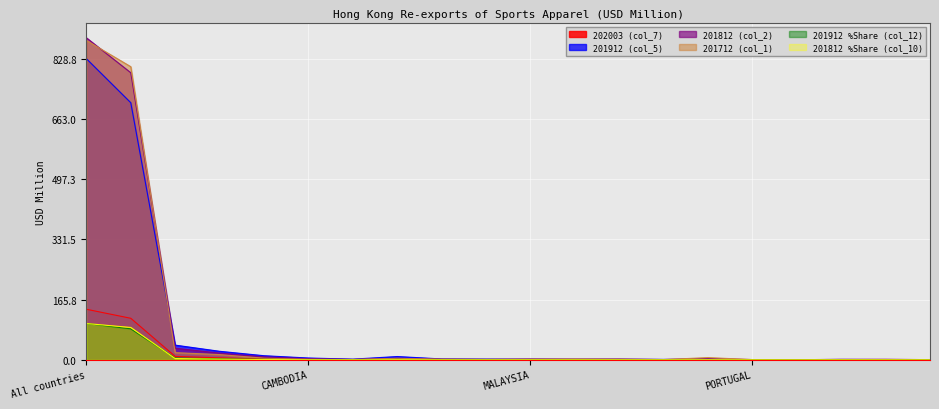

What is the difference between the maximum and minimum values in the 201812 (col_2) series?

885.9